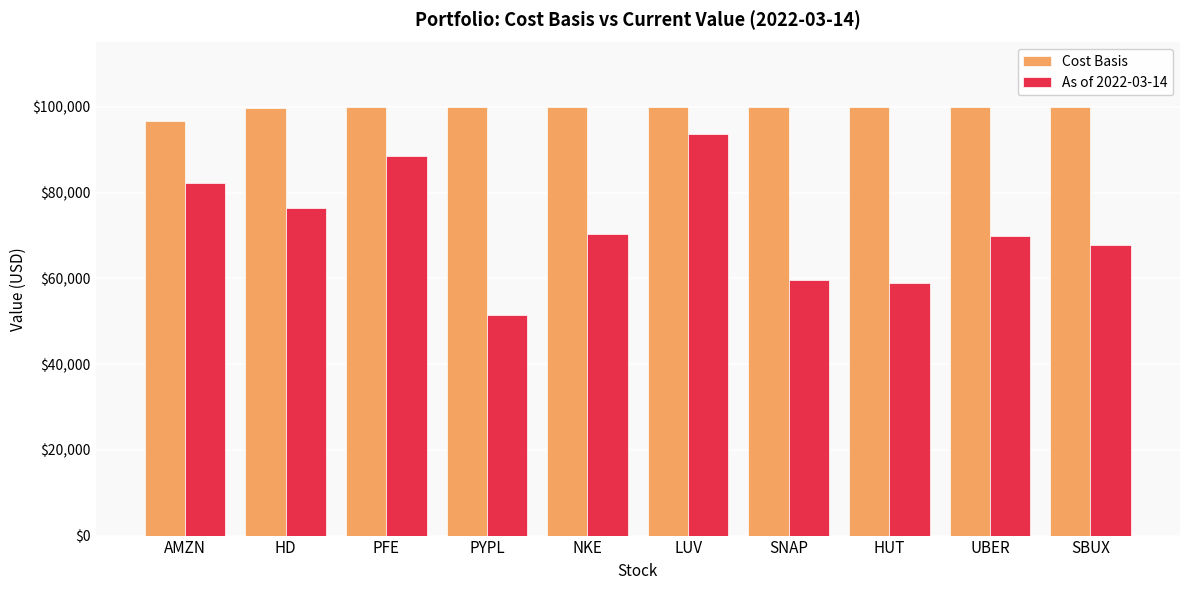

Between LUV and SNAP, which series saw the biggest shift?

As of 2022-03-14